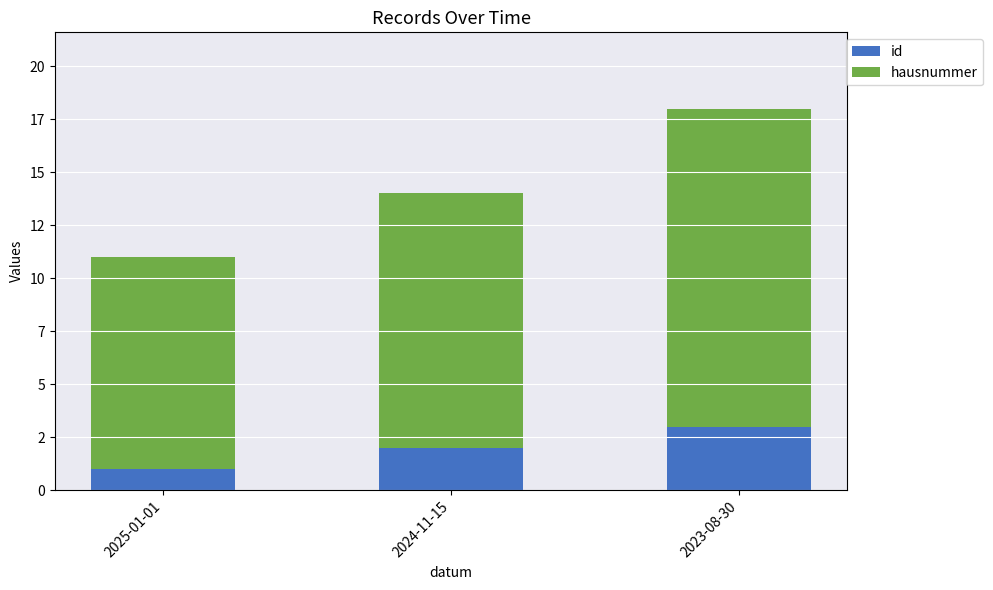

What is the total value across all series at 2024-11-15?

14